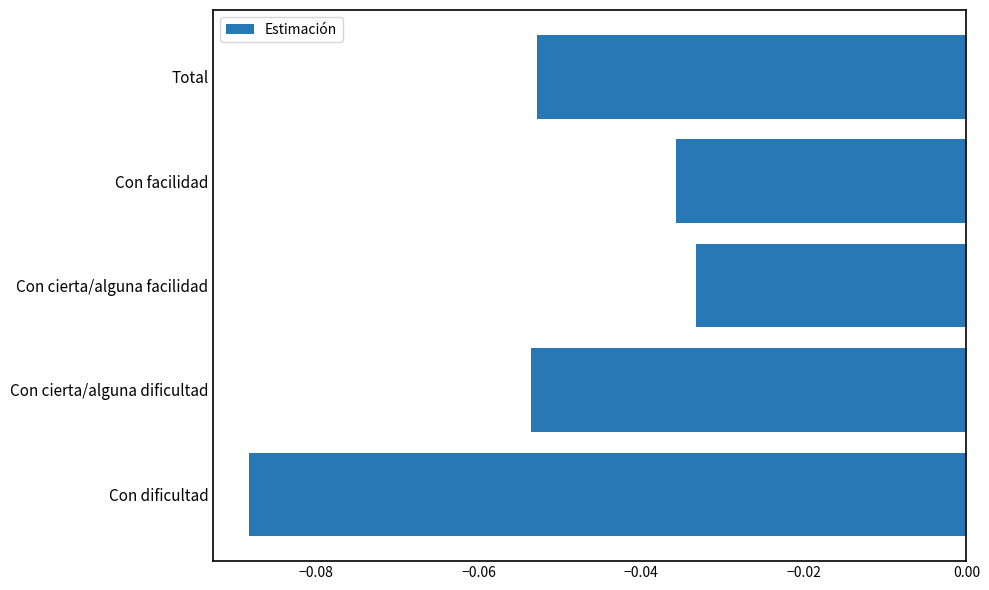

Is it true that the value at Con facilidad is -0.1?

False